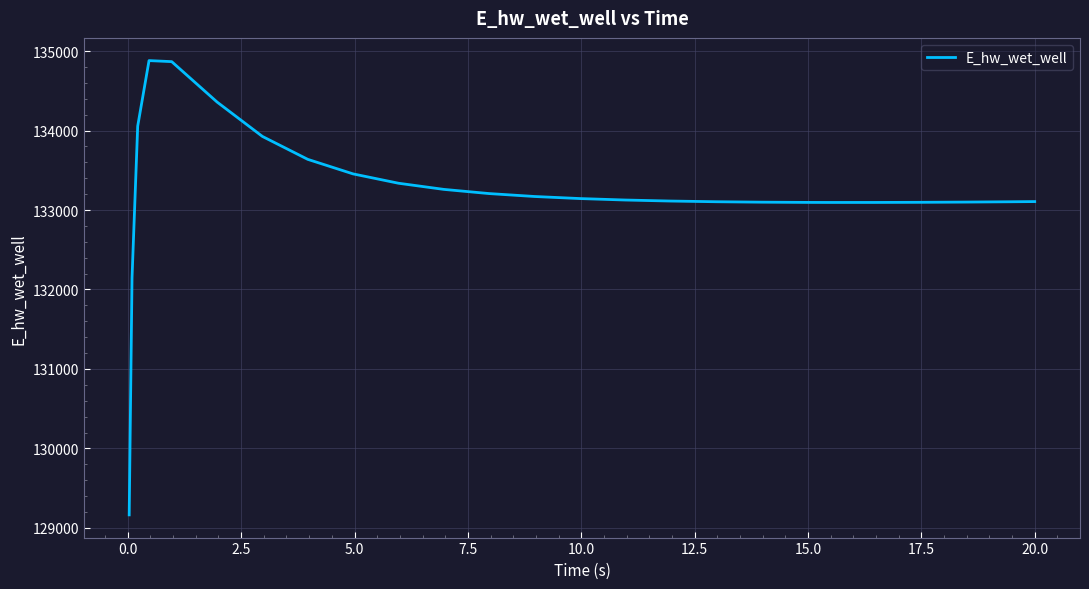

What is the minimum value shown in the chart?

129164.0